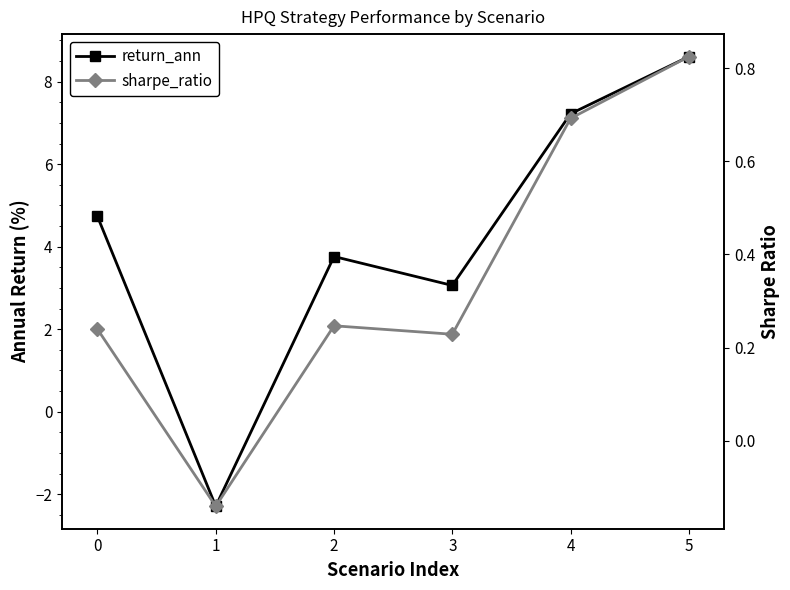

True or false: sharpe_ratio has more than 2 points higher than both neighbors.

False